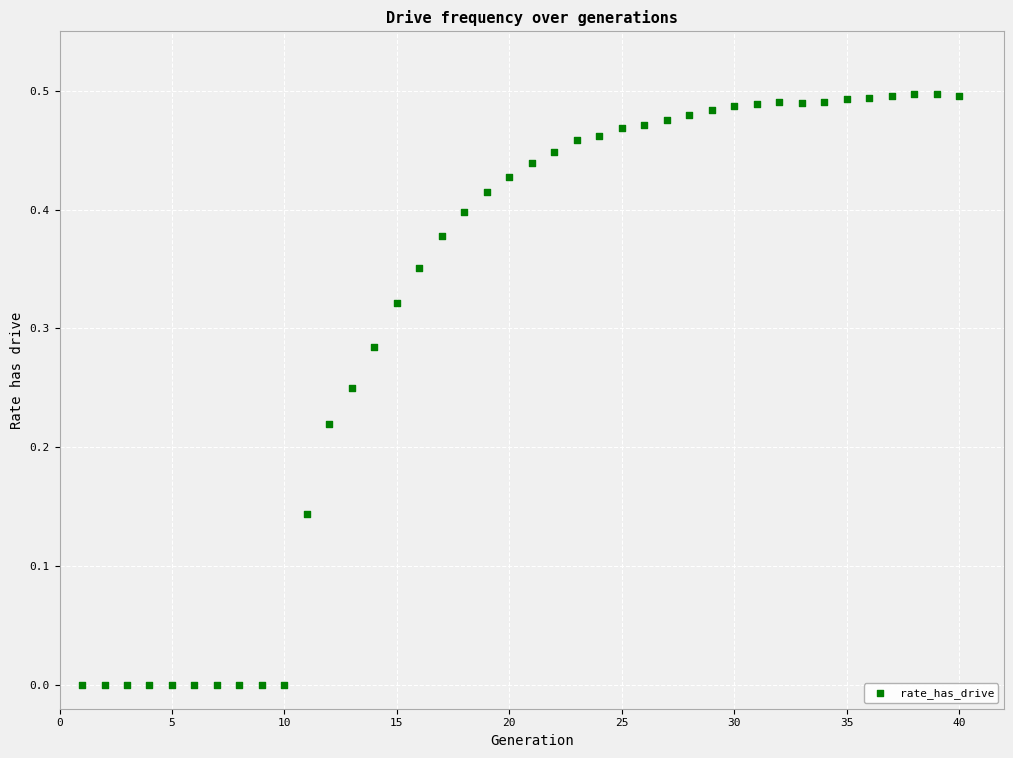

What is the range of X values (max minus min)?

39.0